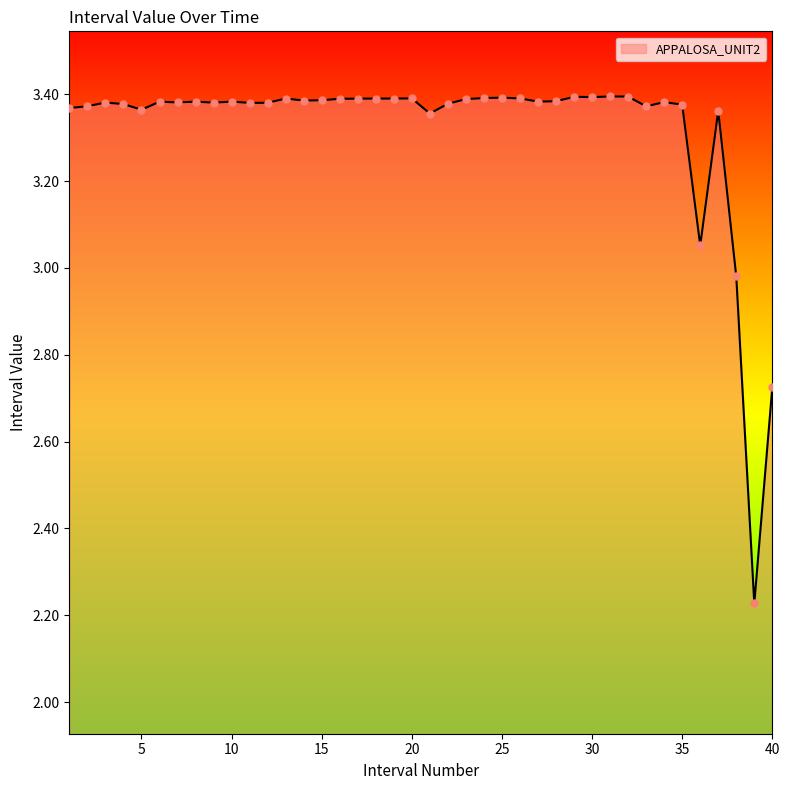

What is the difference between the maximum and minimum values?

1.2